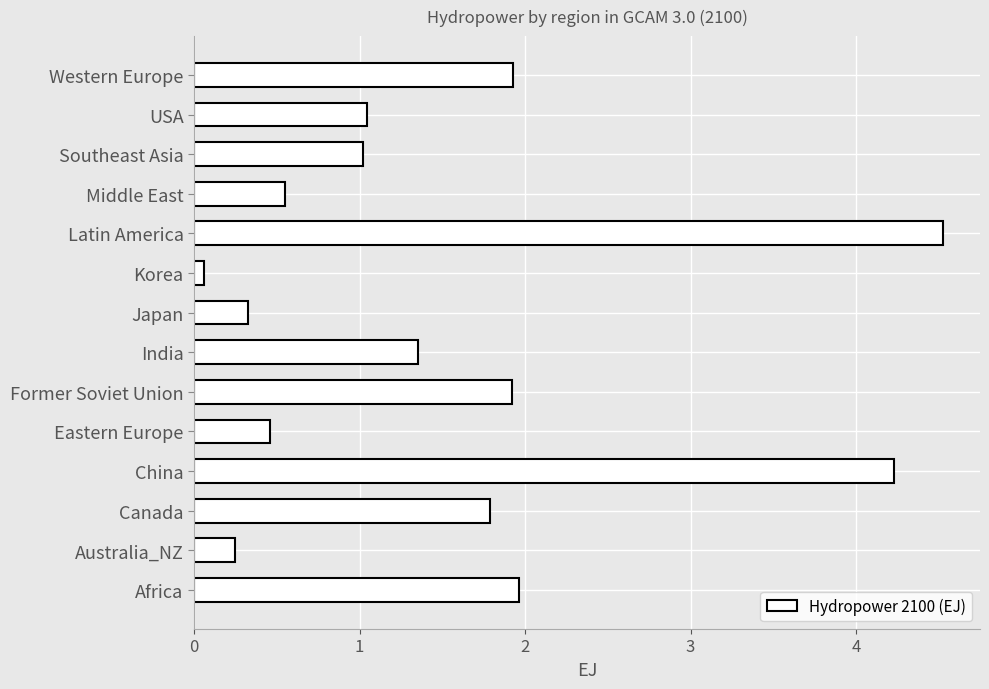

Are the bars grouped side by side (vs. stacked)?

No